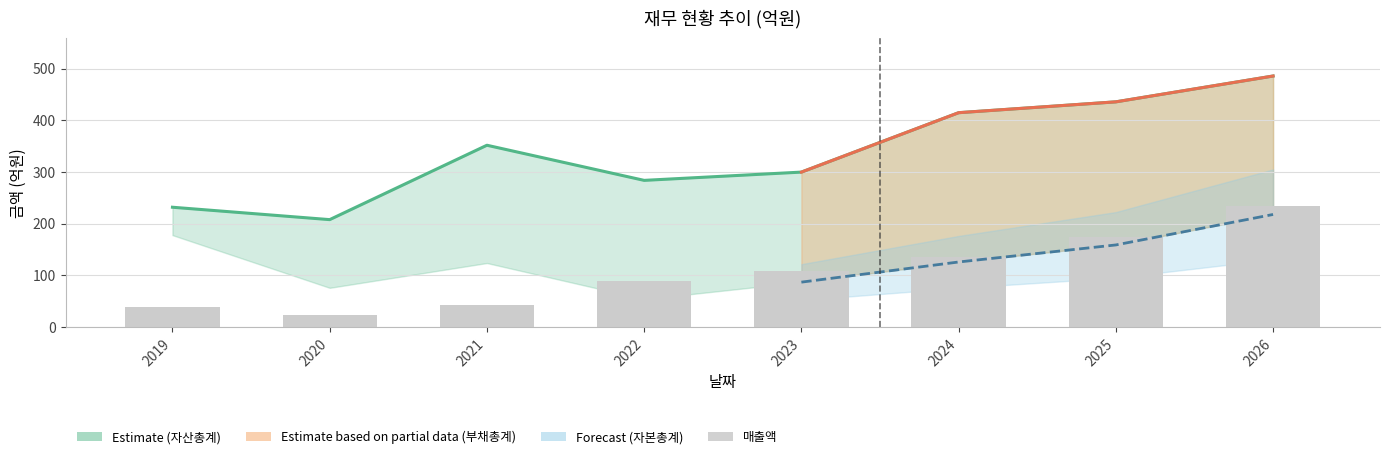

What is the smallest value displayed?

23